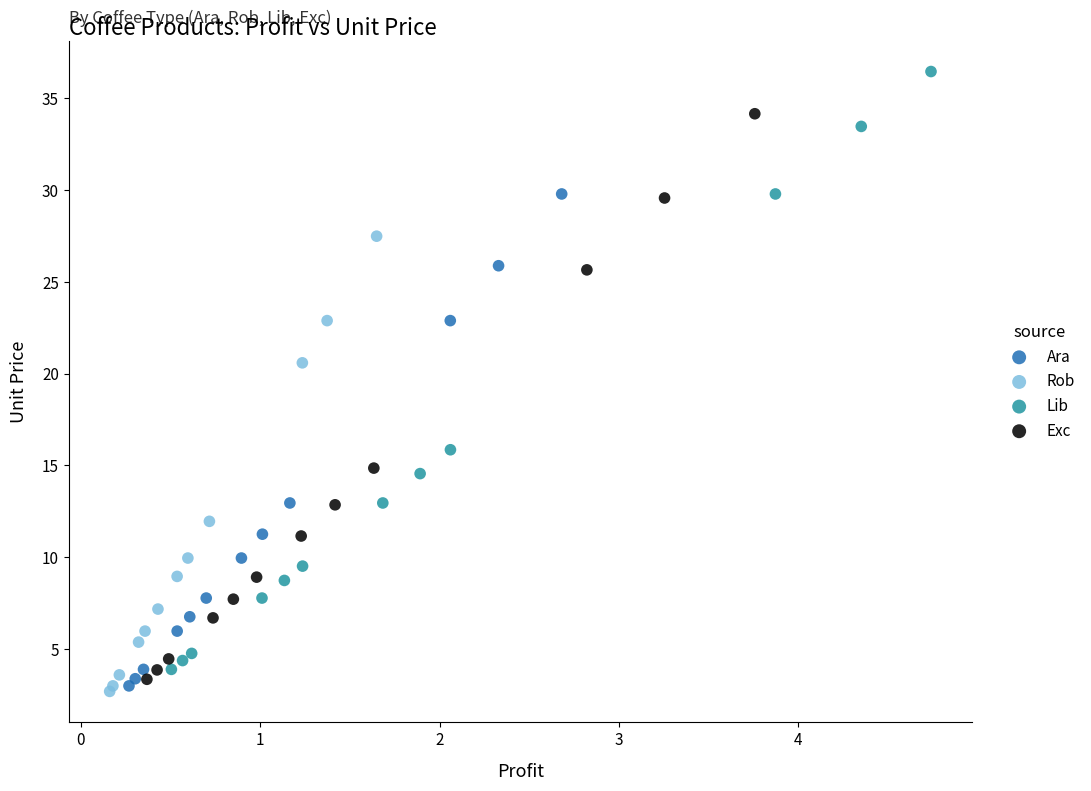

Which series has the largest Y range (max minus min)?

Lib